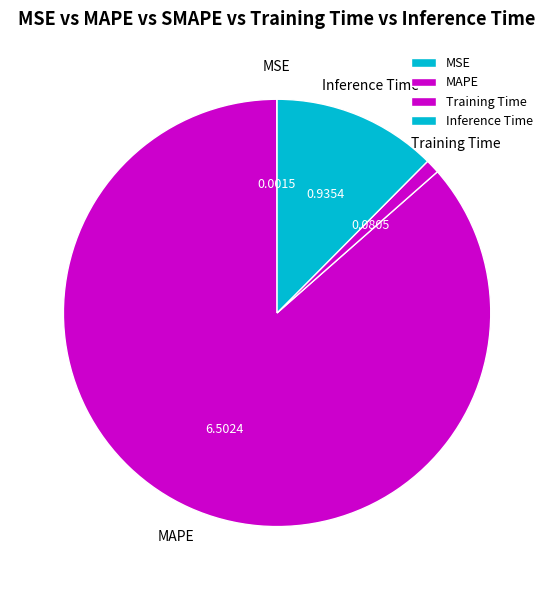

Which category has the biggest portion of the pie?

MAPE